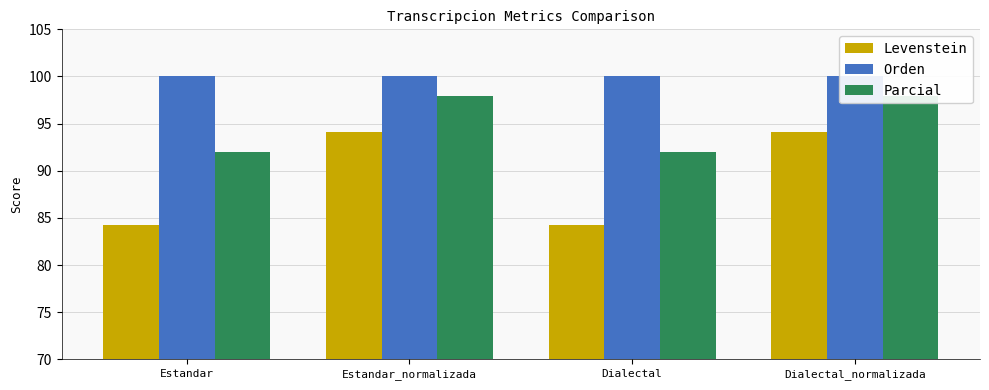

How many groups of bars are there?

4